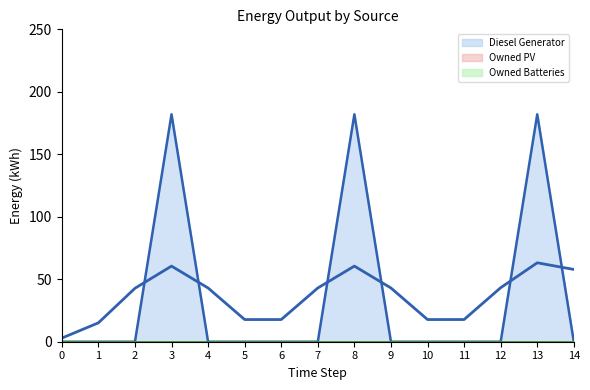

Rank the categories by Owned Batteries value from highest to lowest.

0, 1, 2, 3, 4, 5, 6, 7, 8, 9, 10, 11, 12, 13, 14